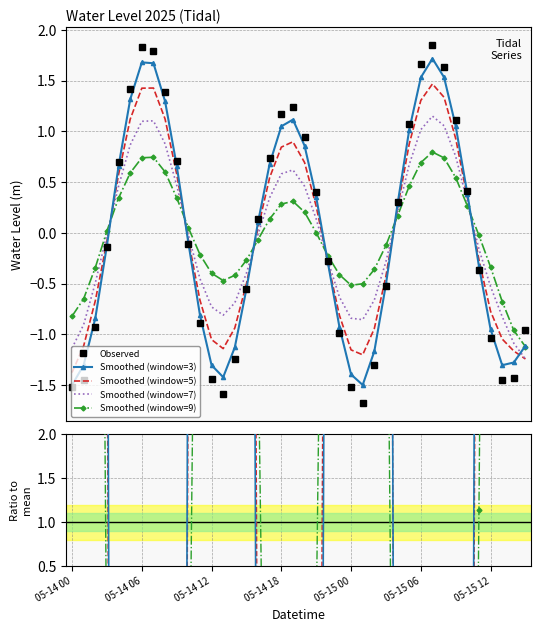

At which label does the data first exceed 0?

05-14 04